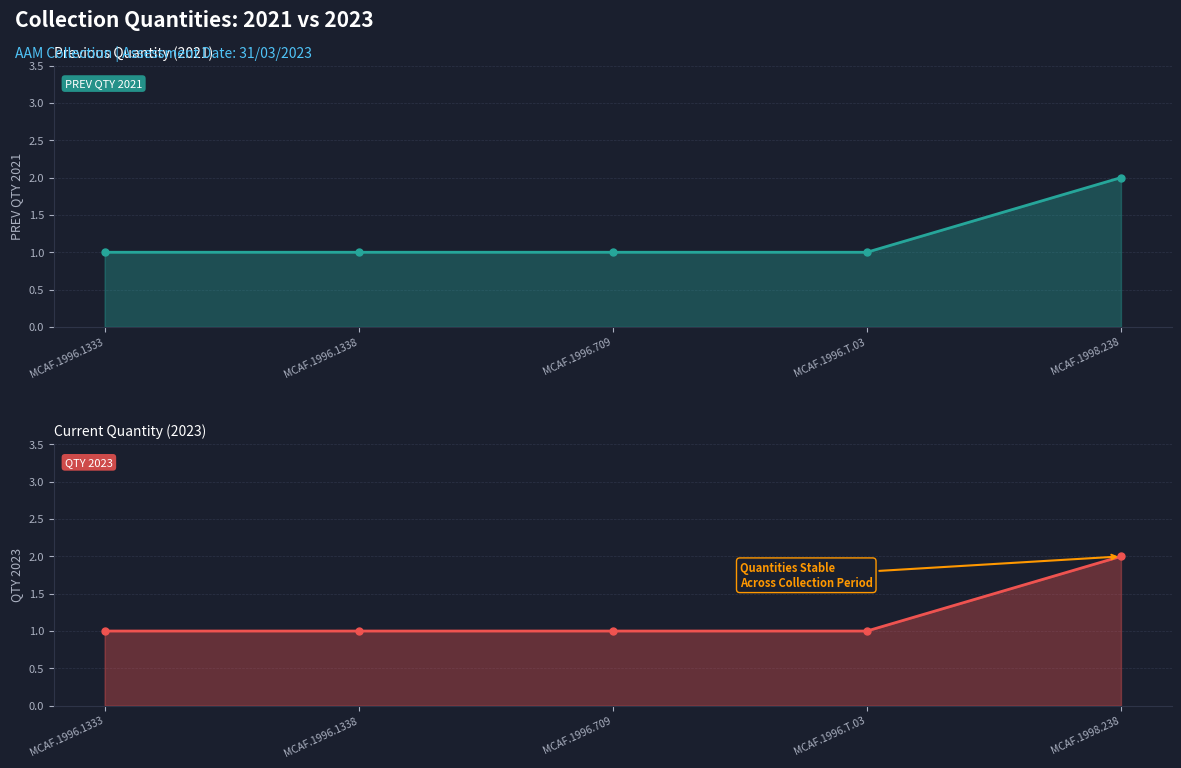

What is the value of the PREV QTY 2021 point at the 1st from the left?

1